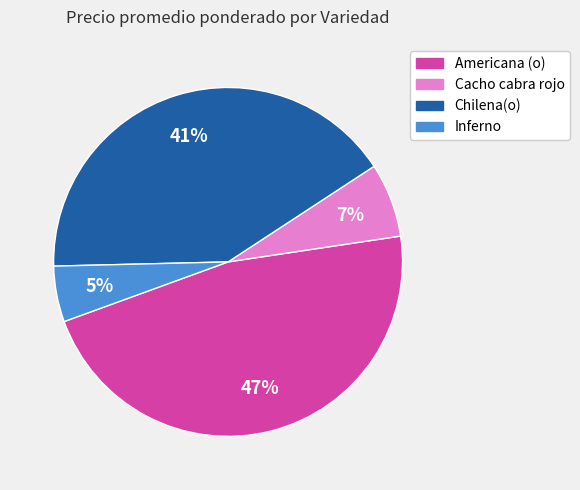

To the nearest percent, what is the difference between the largest and smallest slice percentages?

42%